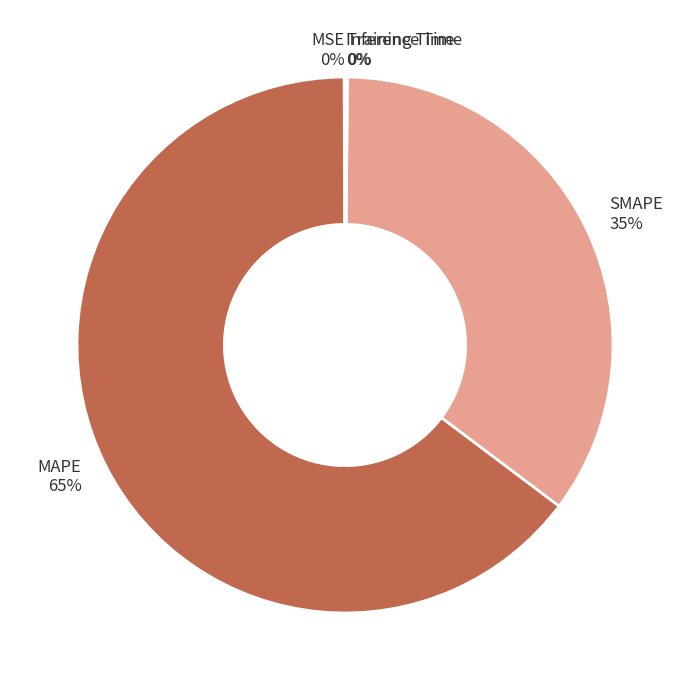

What percentage is the MAPE slice, to the nearest percent?

65%